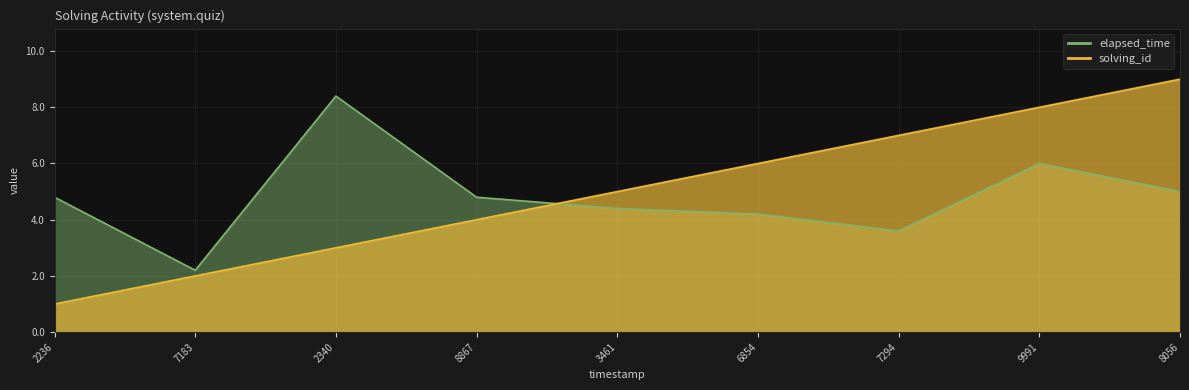

Count the solving_id values in the range 3 to 7.

5